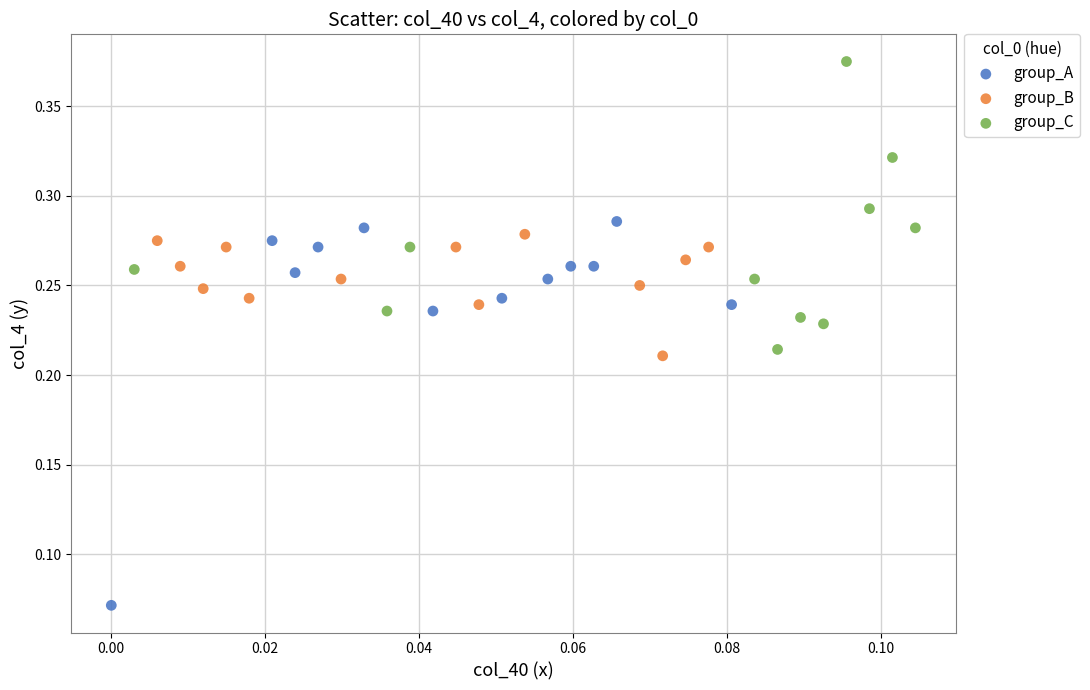

What are all the series names shown in the legend?

group_A, group_B, group_C